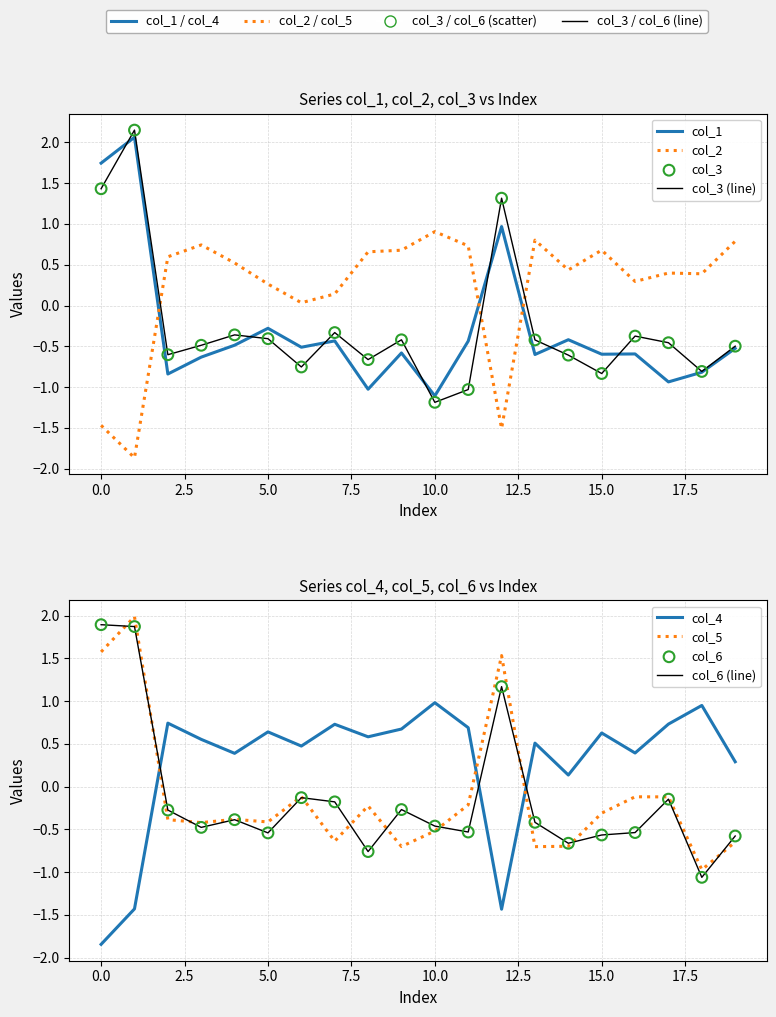

Which series has the largest total across all categories?

col_4